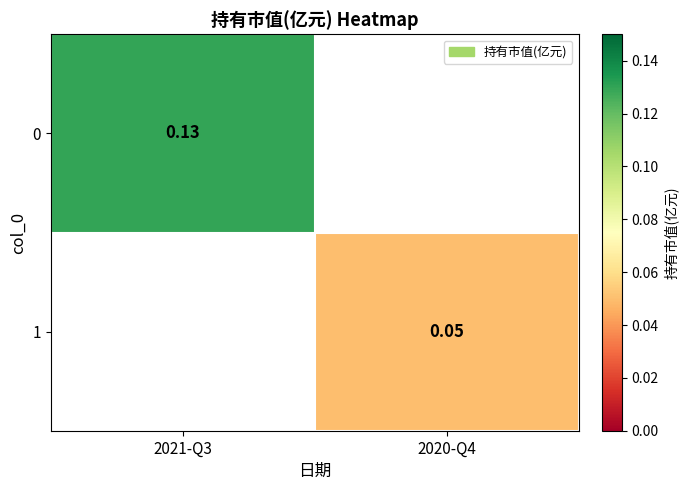

How many positive values does the 1 series have?

1